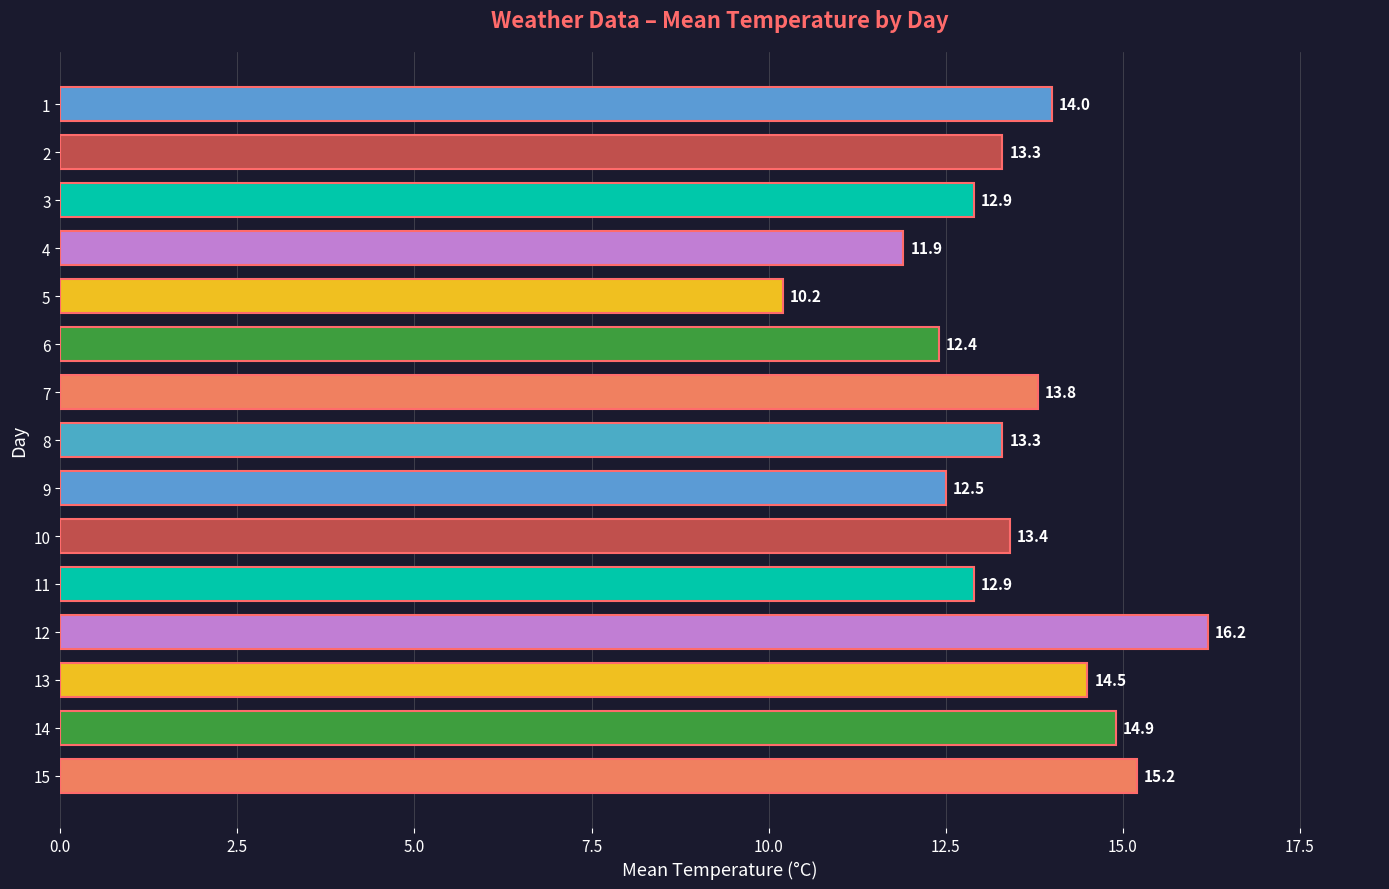

How many categories are shown in the chart?

15